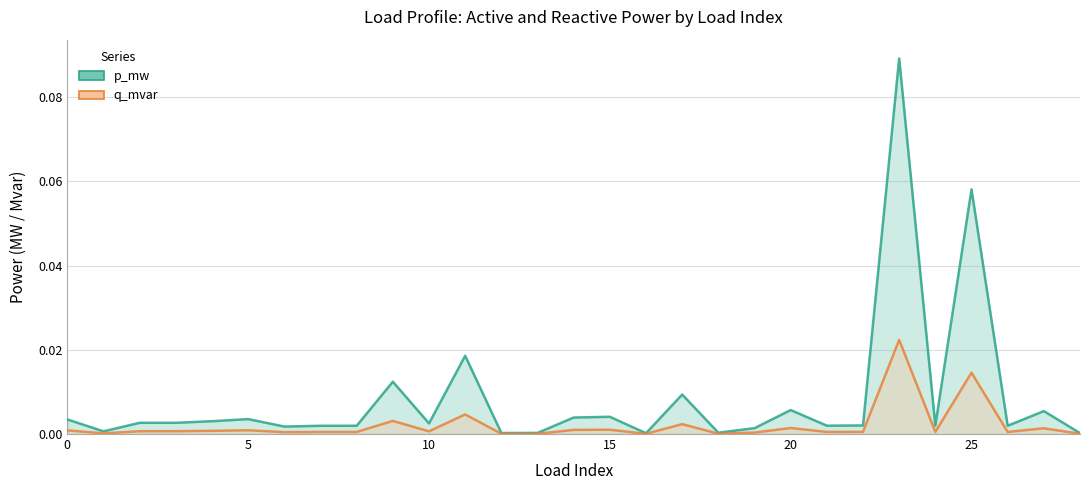

Between 26 and 7, which is larger?

26